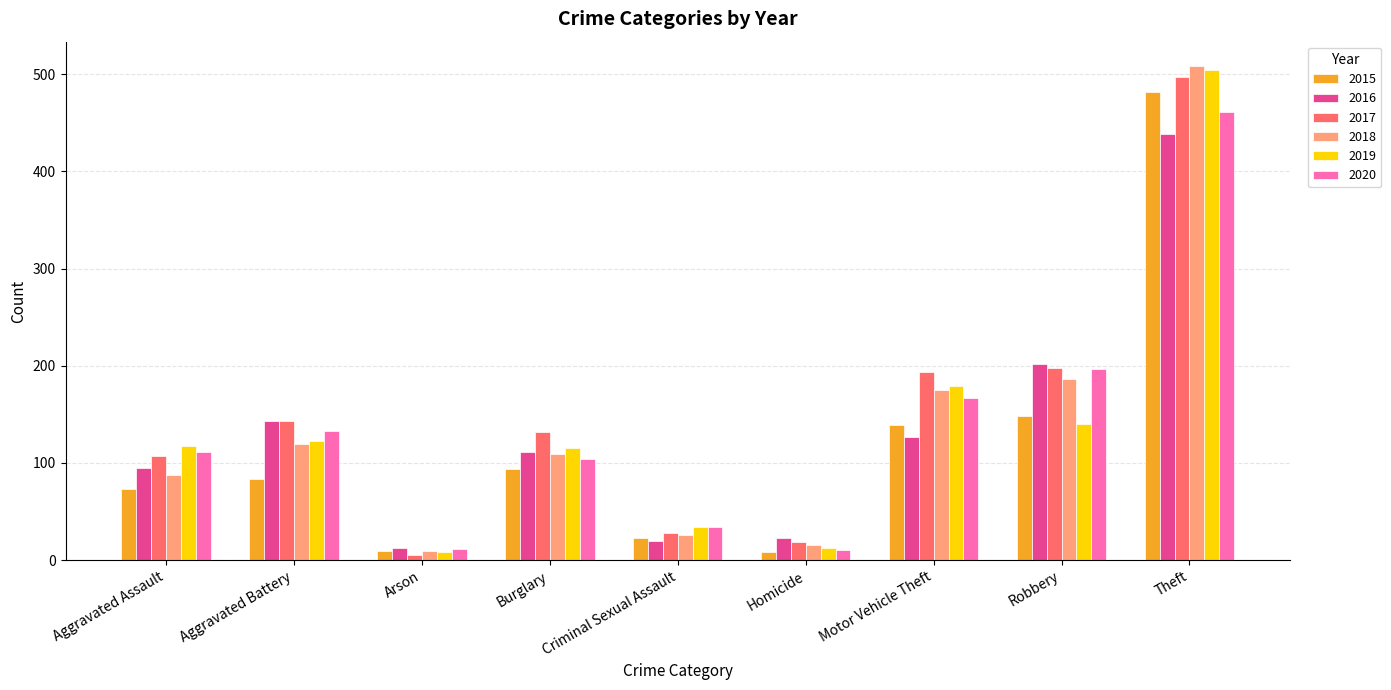

What is the highest value of the 2015 series?

482